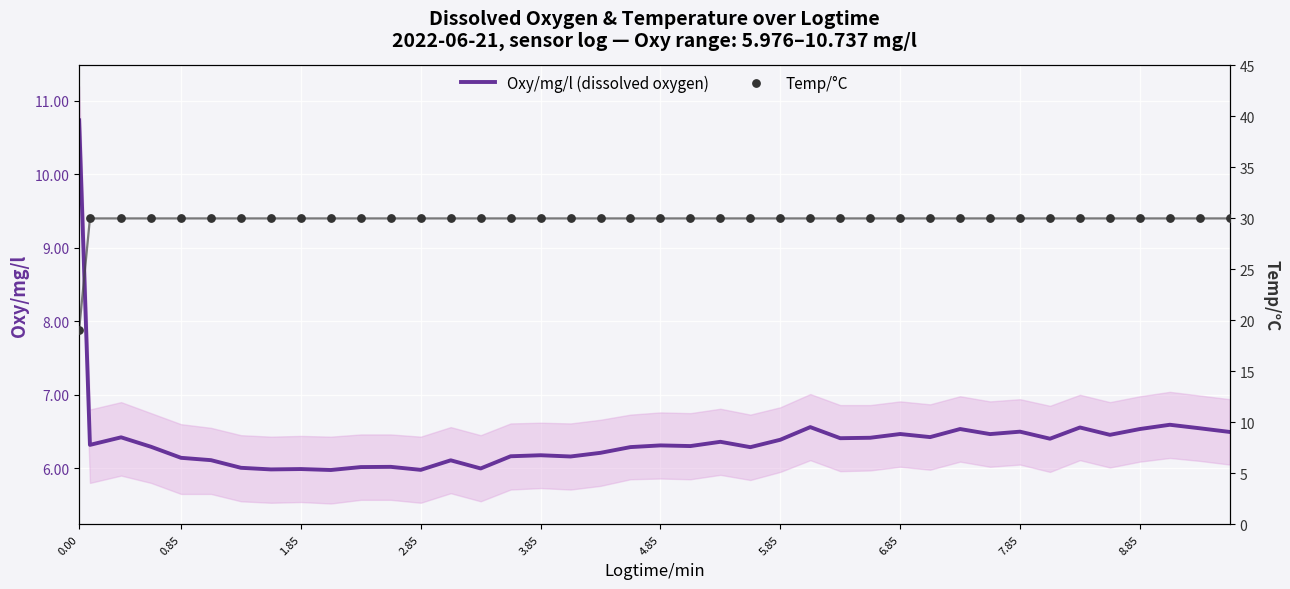

Which series has the largest Y range (max minus min)?

Temp/°C